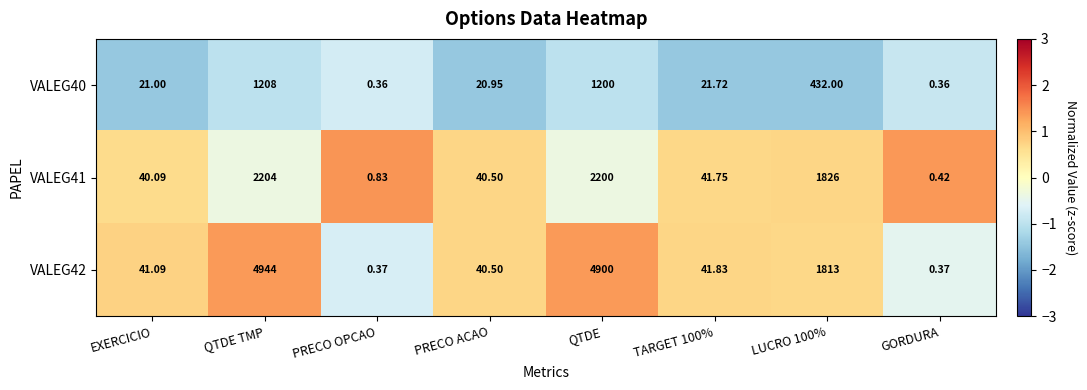

Which series changed the most between PRECO ACAO and TARGET 100%?

VALEG42